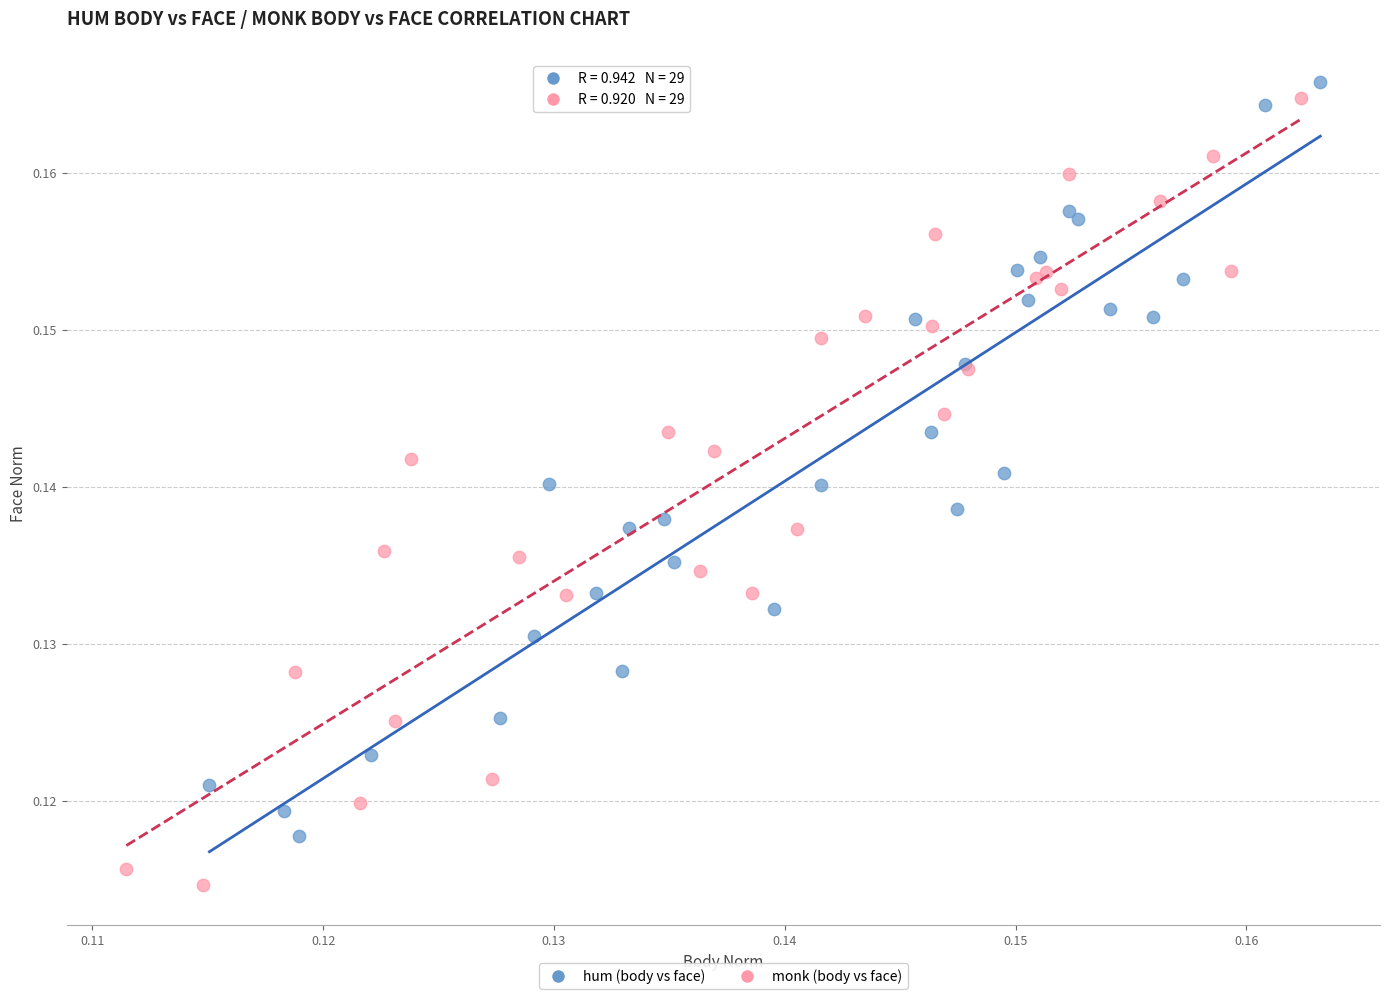

Which series contains the lowest Y value?

monk (body vs face)